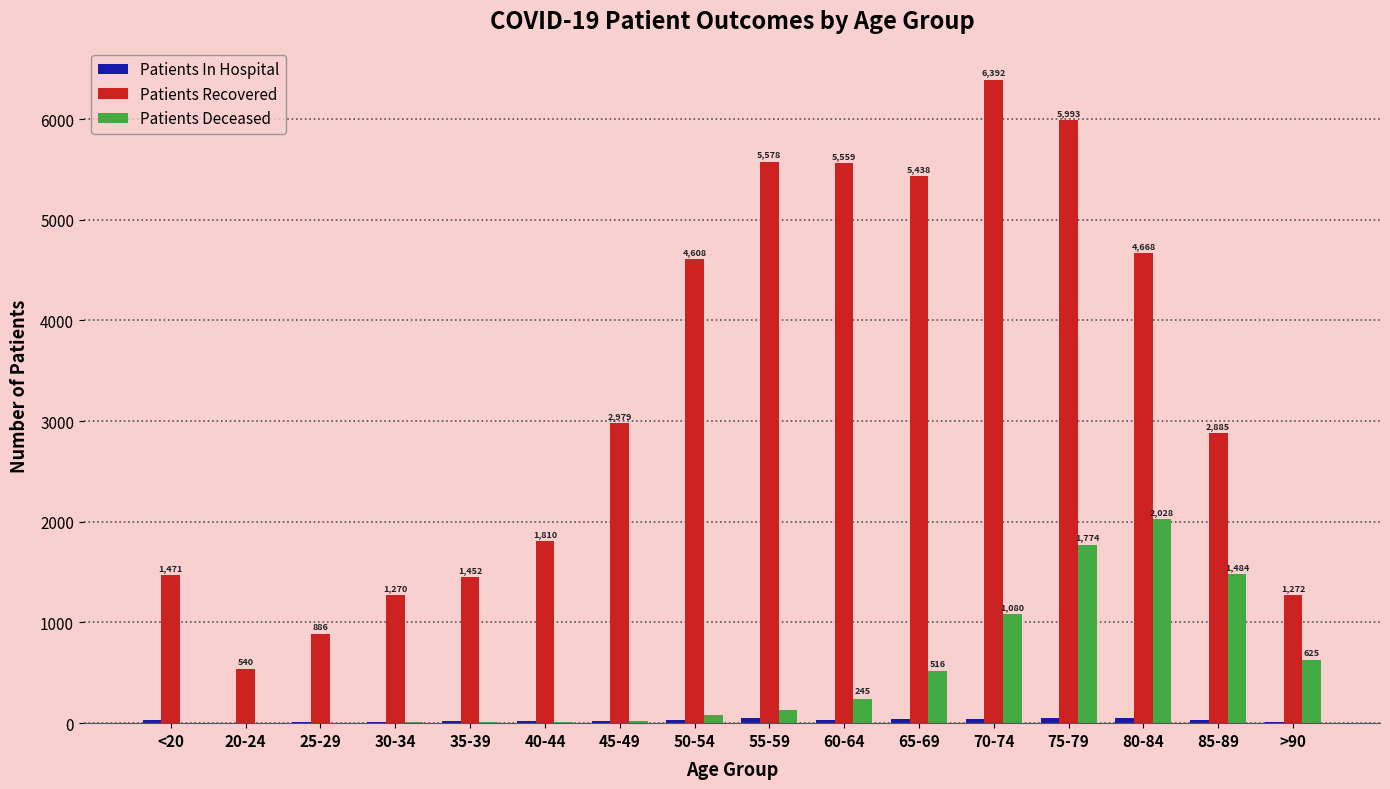

Which series changed the most between 65-69 and 70-74?

Patients Recovered